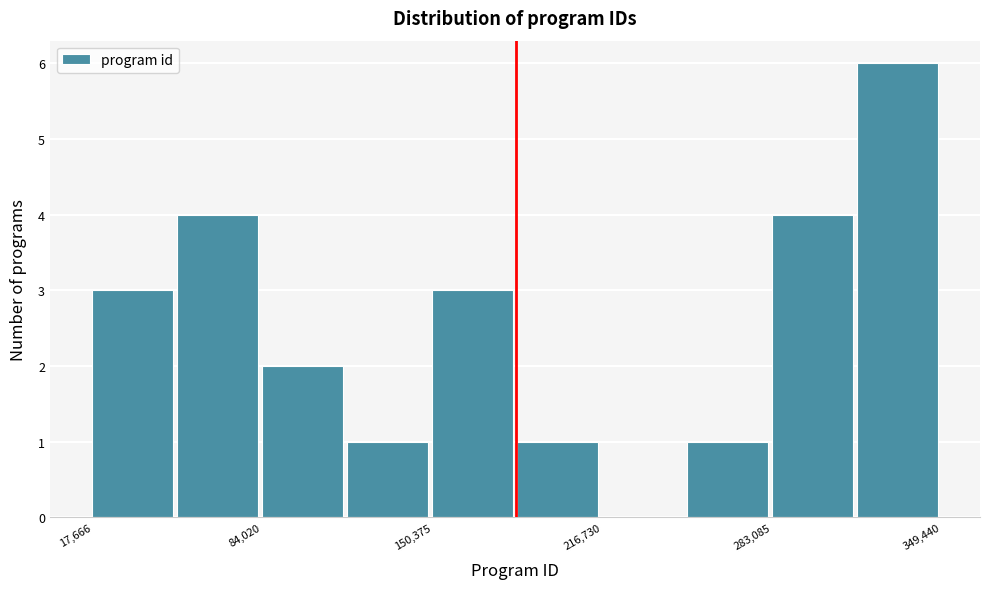

Around what value on the x-axis is the tallest bar? Give the approximate position of its centre, as read against the axis.

330000